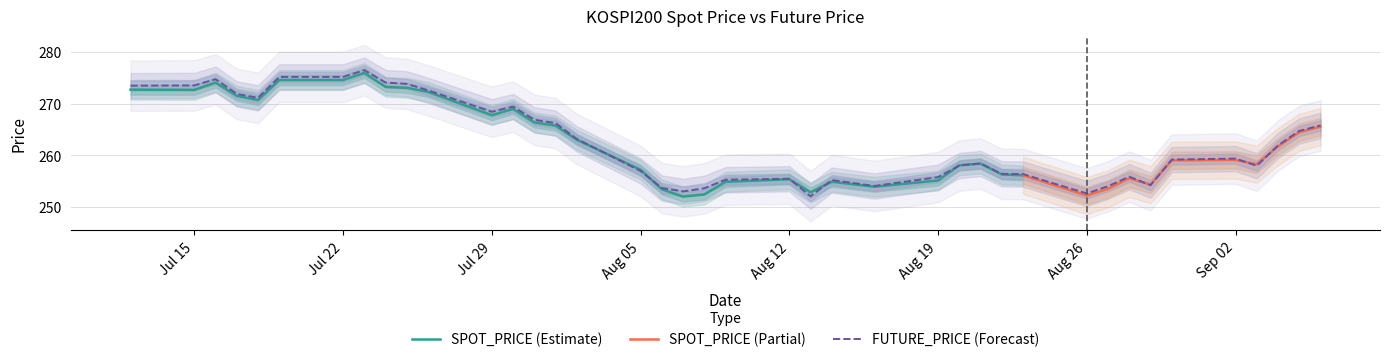

The chart shows a value of 117.4 at 2019-07-16. True or false?

False